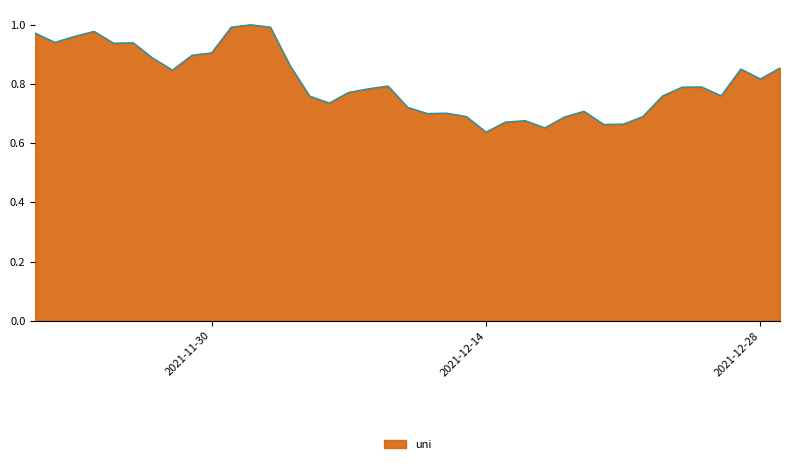

What is the difference between the maximum and minimum values?

0.4